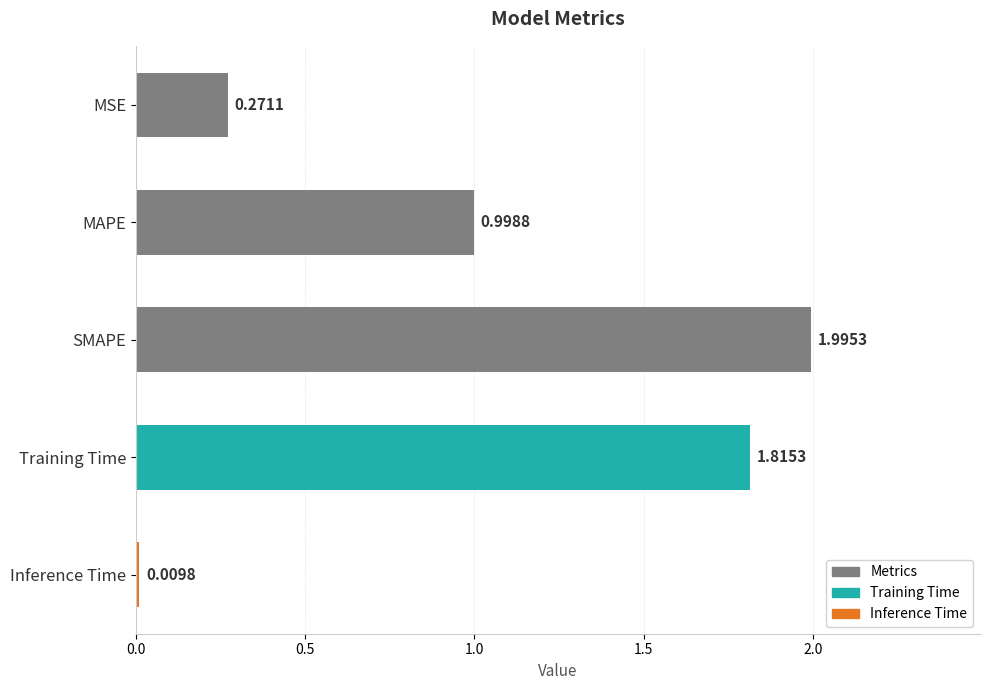

Between Training Time and MAPE, which is larger?

Training Time